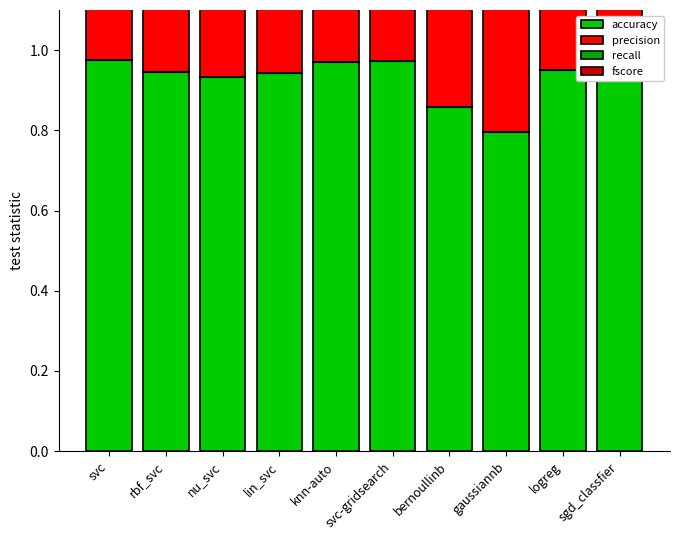

Rank the series by their maximum value, from highest to lowest.

precision, fscore, recall, accuracy